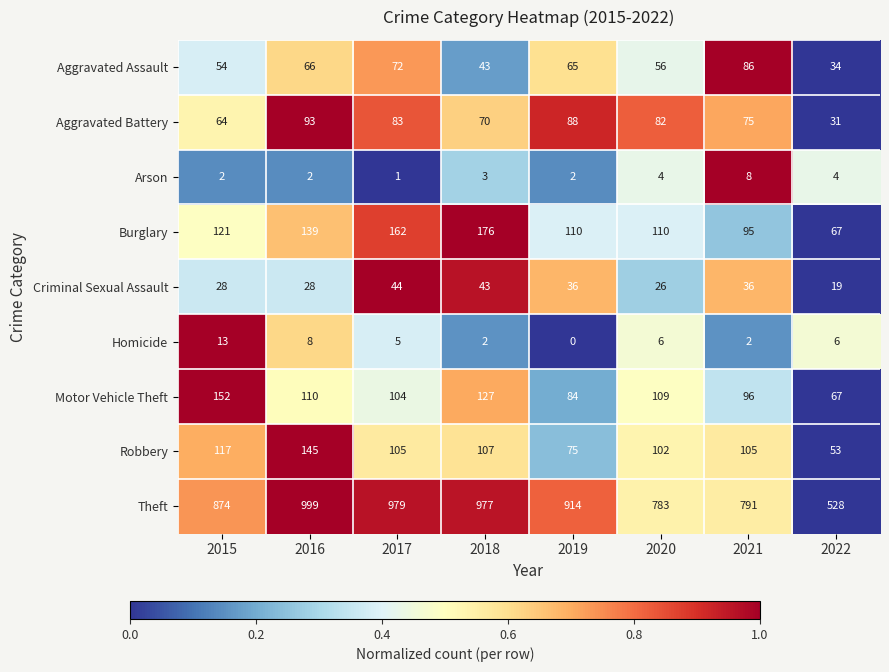

Count the Homicide values in the range 2 to 8.

6